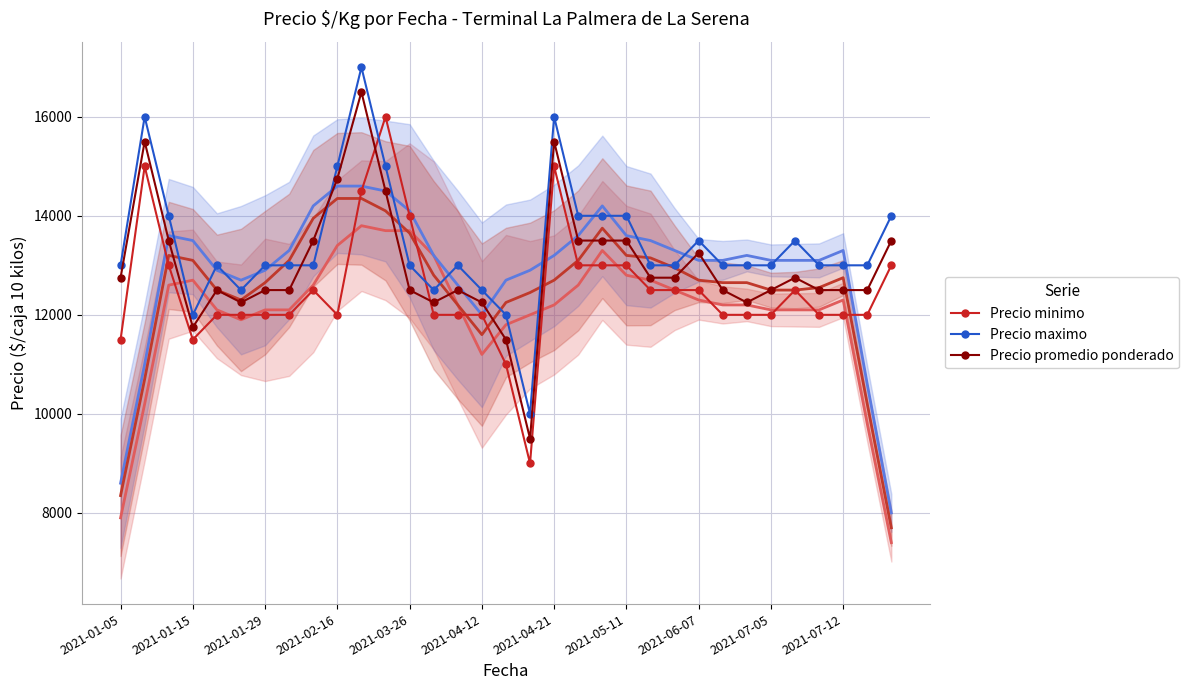

Where is the first local minimum for Precio minimo?

2021-01-15